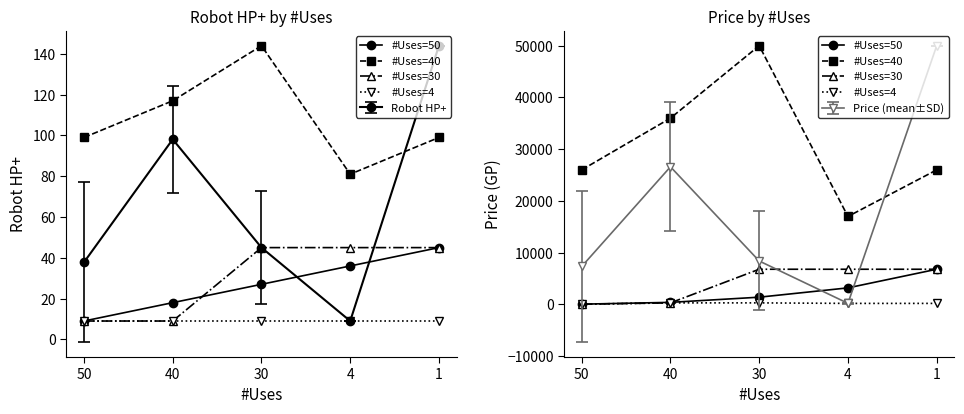

Which series changed the most between 30 and 4?

#Uses=40